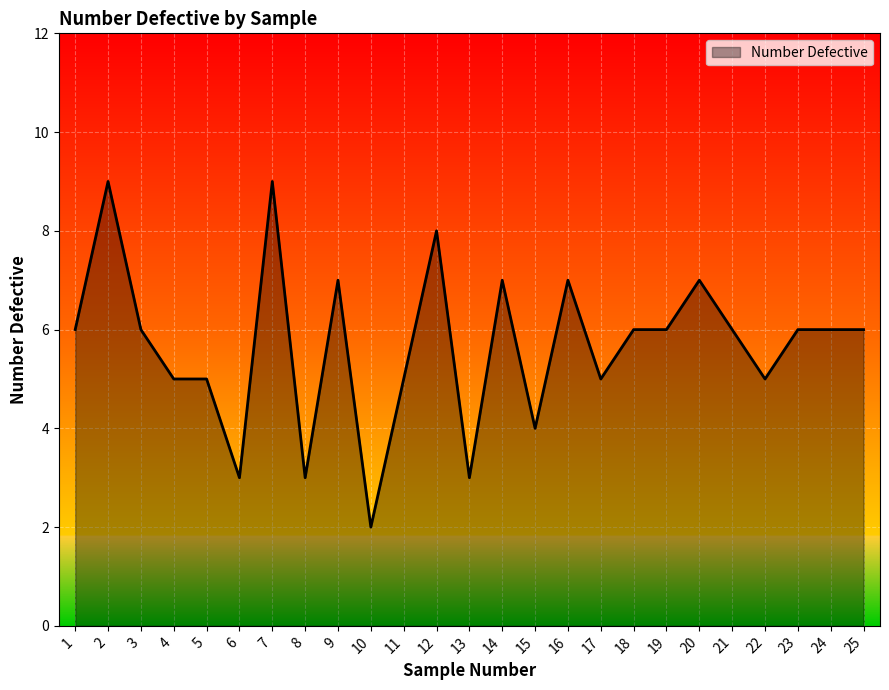

What is the difference between the maximum and minimum values?

7